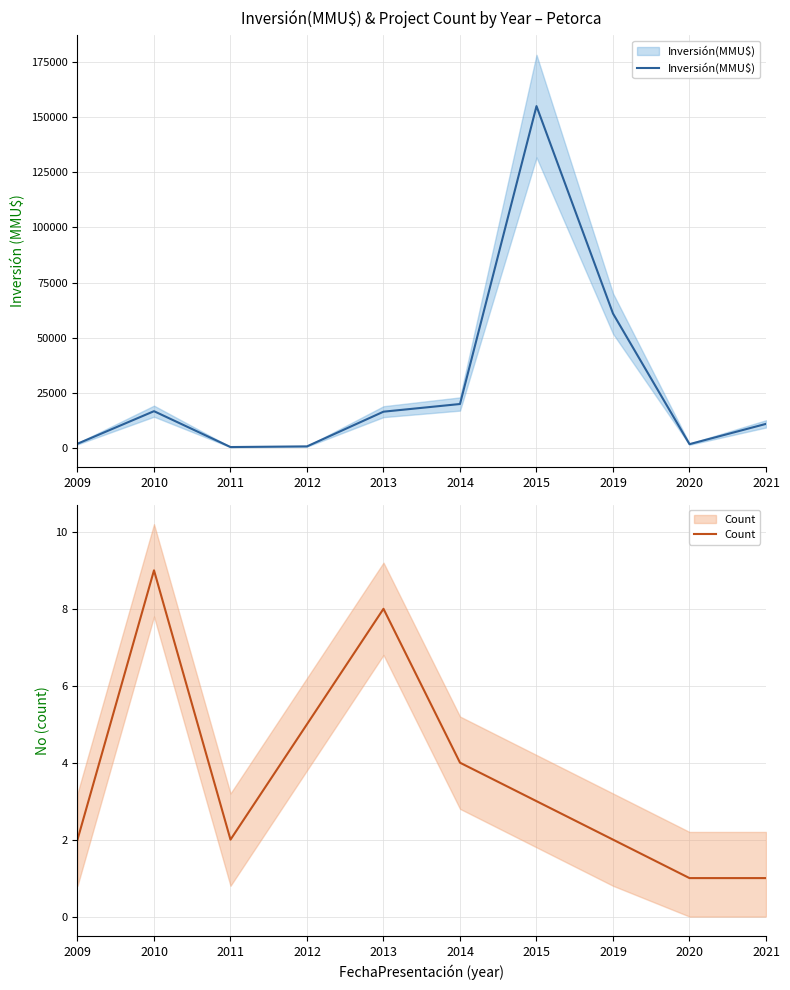

Is the value of Inversión(MMU$) at 2010 greater than the value of Count at 2019?

Yes